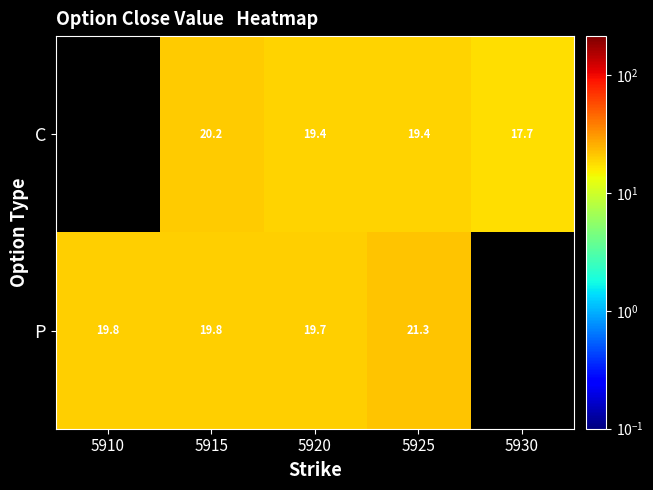

At which category is the sum across all series the highest?

5925